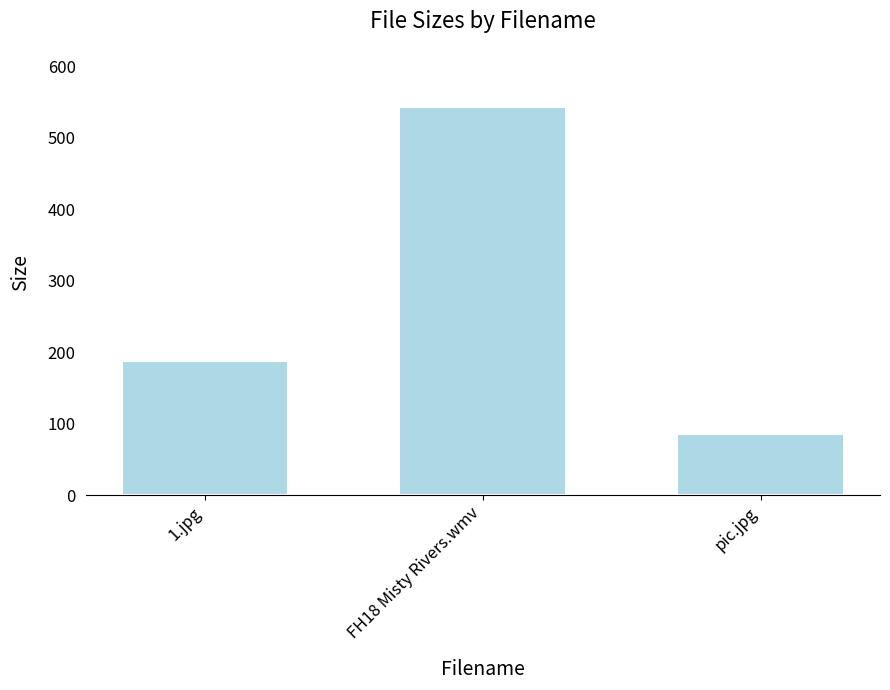

Which has a higher value, pic.jpg or 1.jpg?

1.jpg